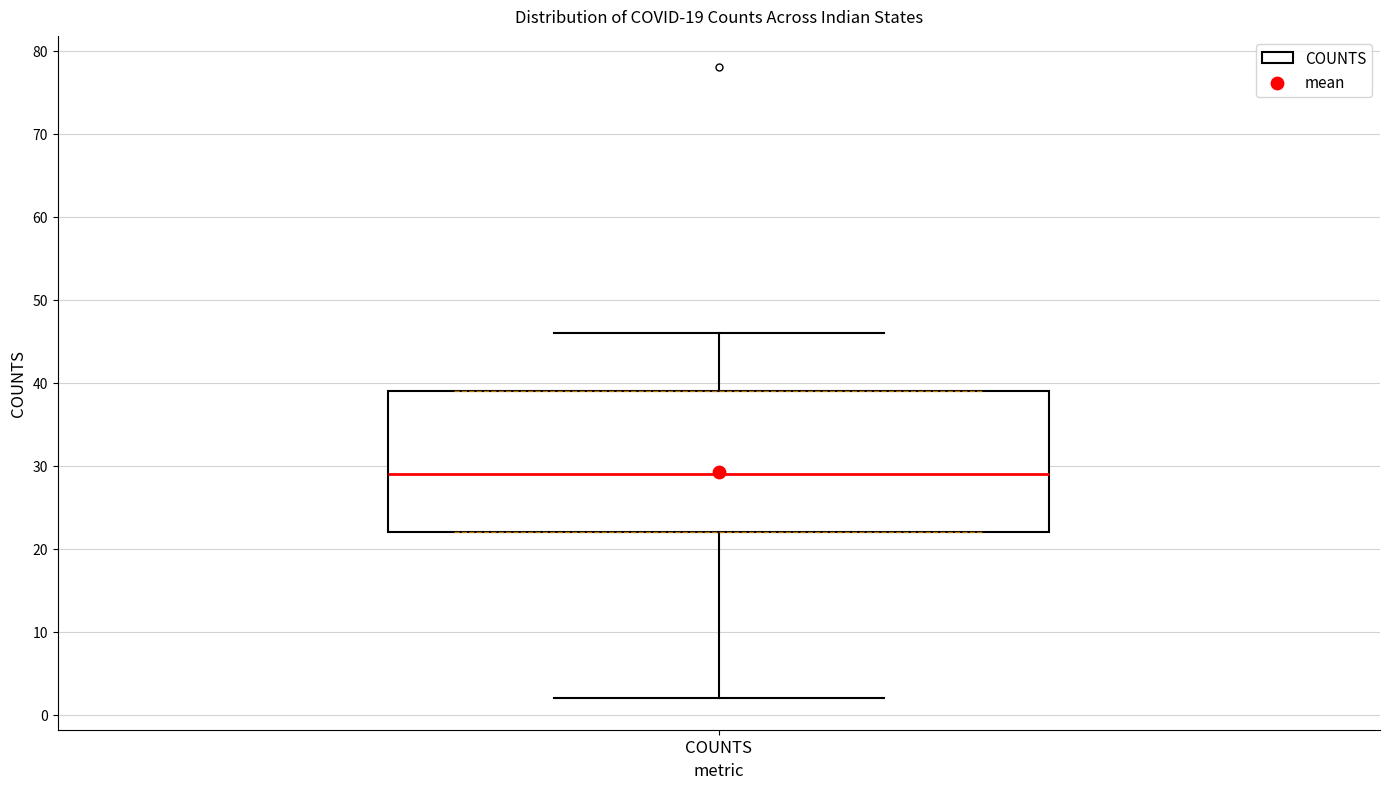

Read this box plot against the y-axis: the position of the median line, the range covered by the box, and the ends of both whiskers. The values are not printed on the chart, so give them approximately, as read against the axis.

median 29, box 22 to 39, whiskers 2 to 46